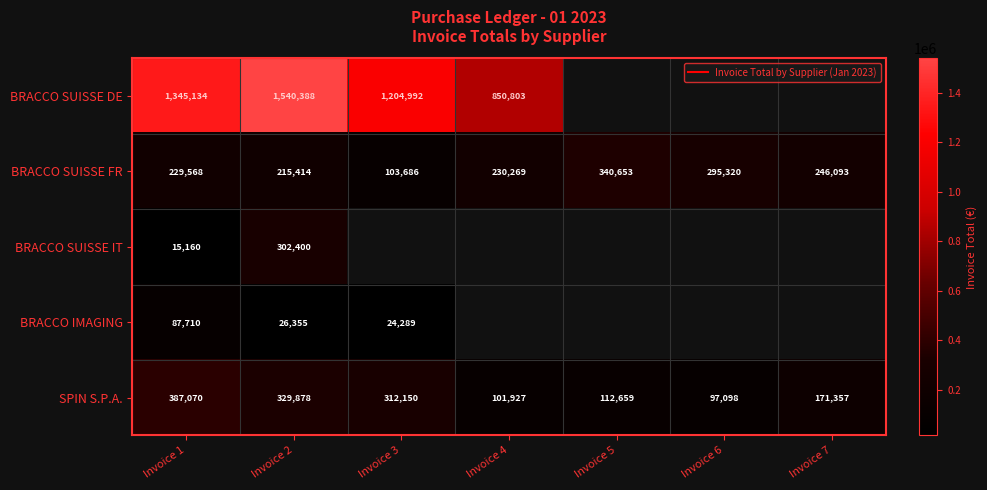

What is the sum of all BRACCO SUISSE FR values?

1661002.9